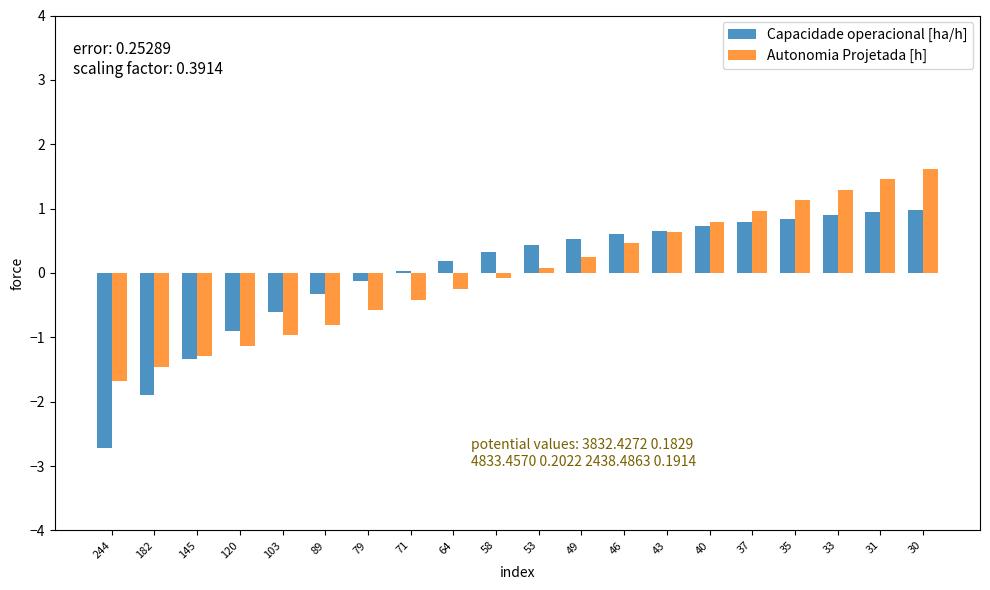

Is the value of Autonomia Projetada [h] at 58 greater than the value of Capacidade operacional [ha/h] at 30?

No